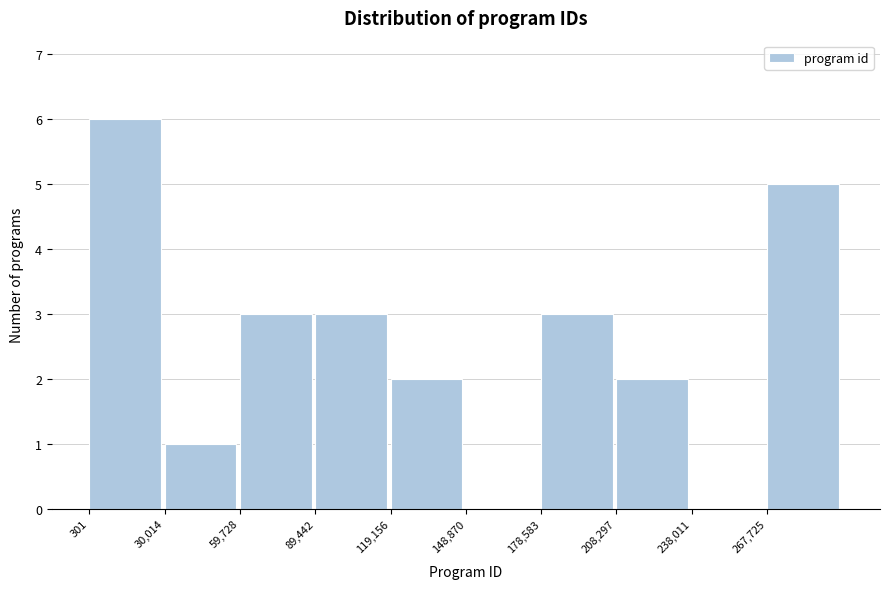

Over which range of the x-axis is the bar tallest?

0 to 30000